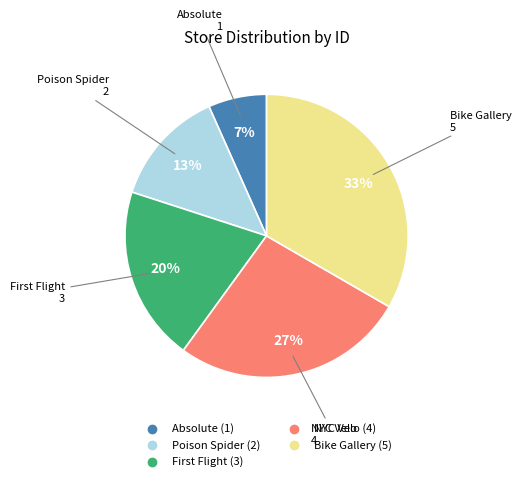

To the nearest percent, what is the average slice percentage?

20%